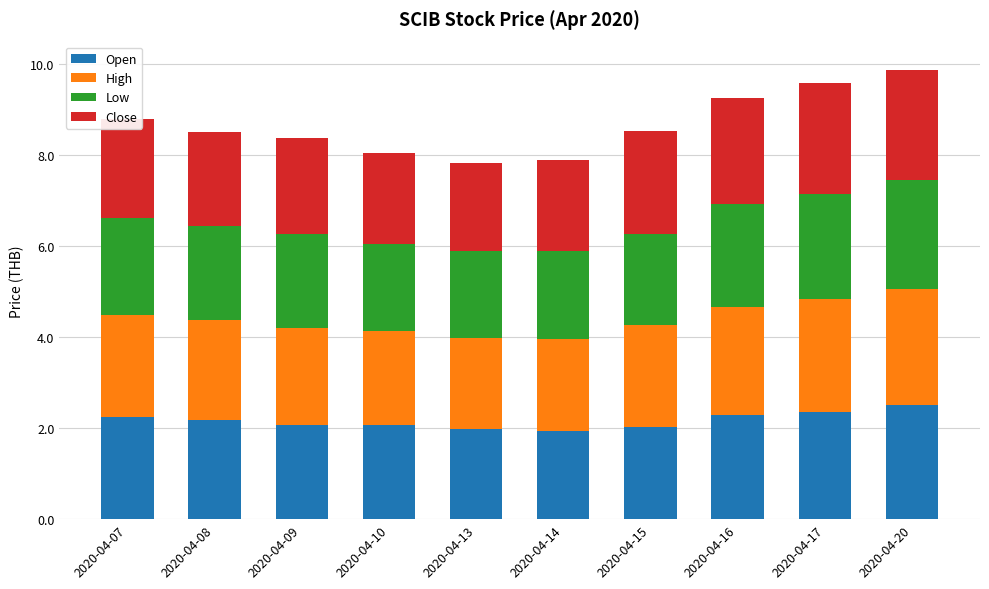

The Open series shows 2.4 at 2020-04-17. True or false?

True